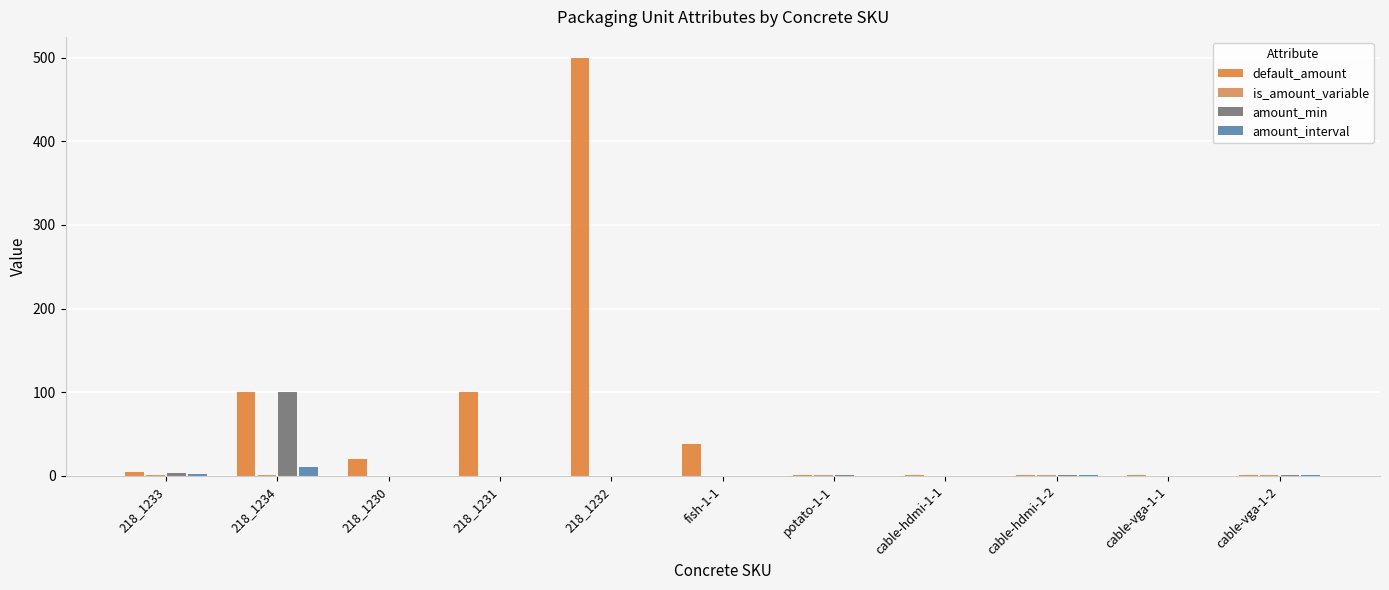

Which series has the largest total across all categories?

default_amount